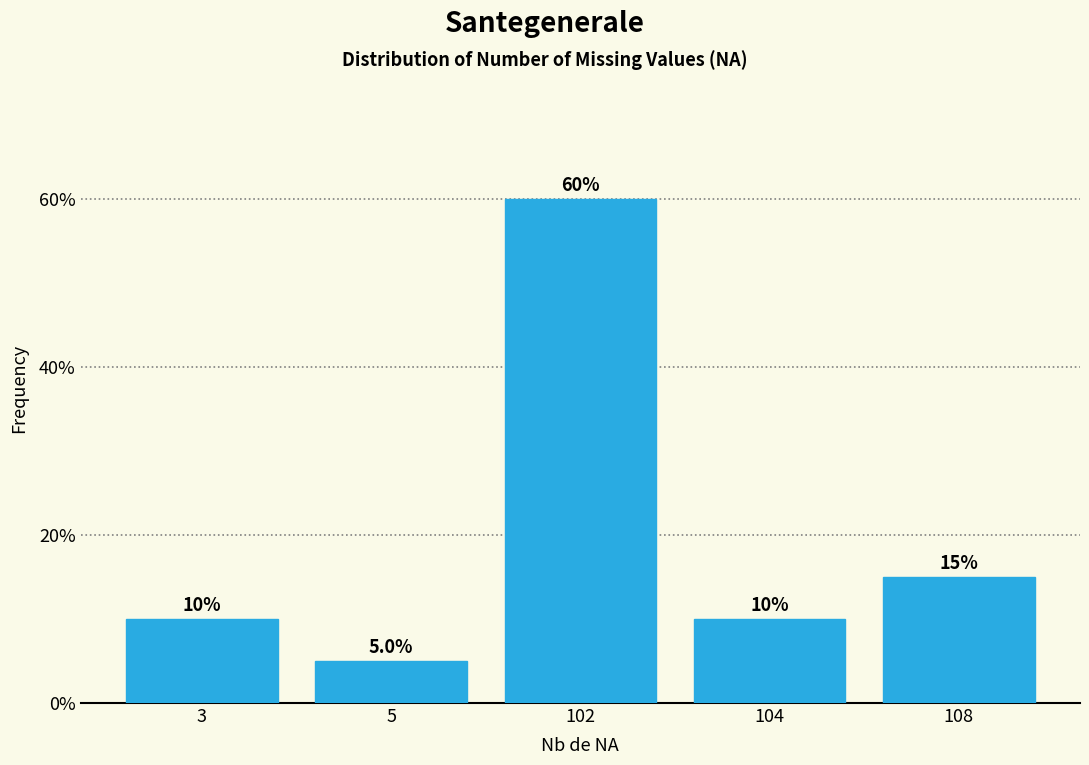

Reading left to right, transcribe all the data shown in this chart.

3=10	5=5	102=60	104=10	108=15